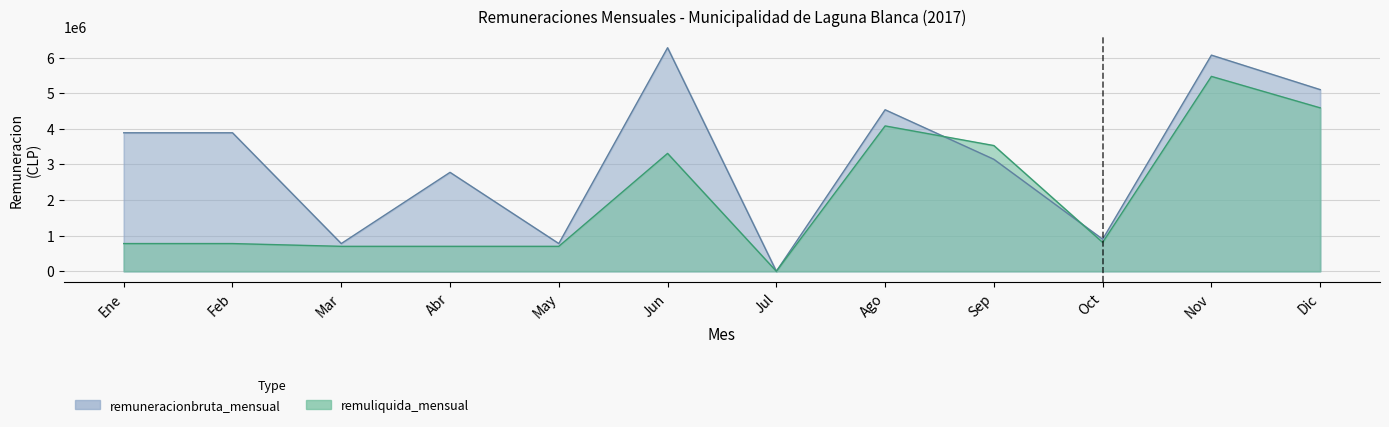

True or false: remuneracionbruta_mensual and remuliquida_mensual intersect in this chart.

False